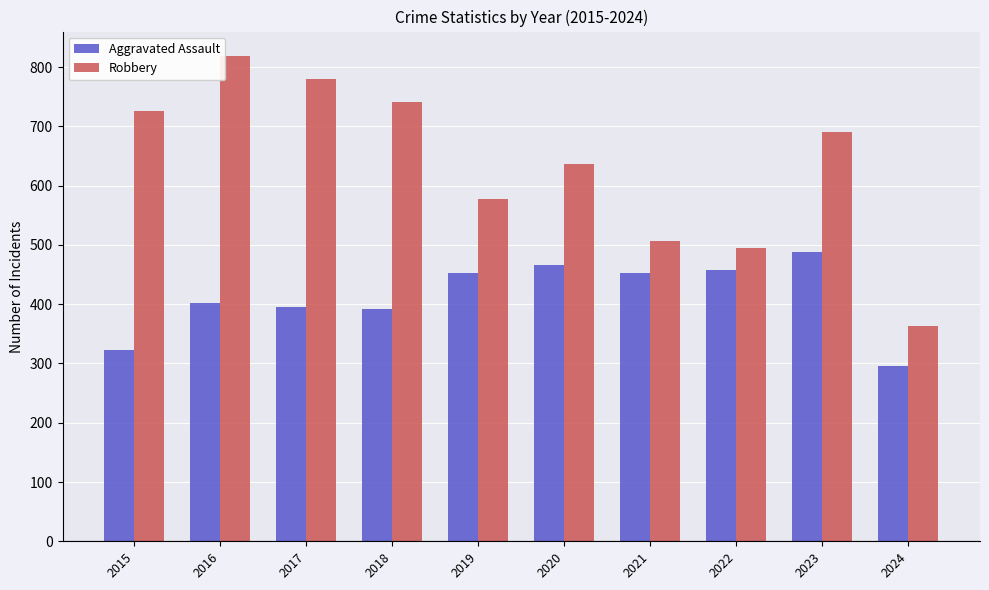

What is the approximate value of Robbery at 2021, to the nearest 50?

500